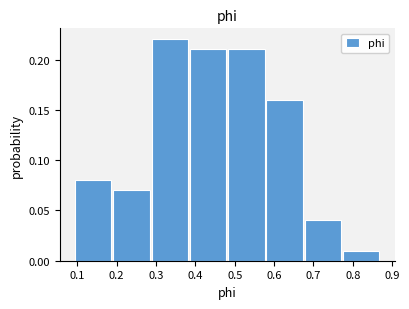

Reading left to right, list every bar in this chart as the range it spans on the x-axis followed by its height. Neither the bar edges nor the heights are printed on the chart, so give them approximately, as read against the axes.

0.09 to 0.19: 0.08
0.19 to 0.29: 0.07
0.29 to 0.39: 0.22
0.39 to 0.48: 0.21
0.48 to 0.58: 0.21
0.58 to 0.68: 0.16
0.68 to 0.78: 0.04
0.78 to 0.87: 0.01